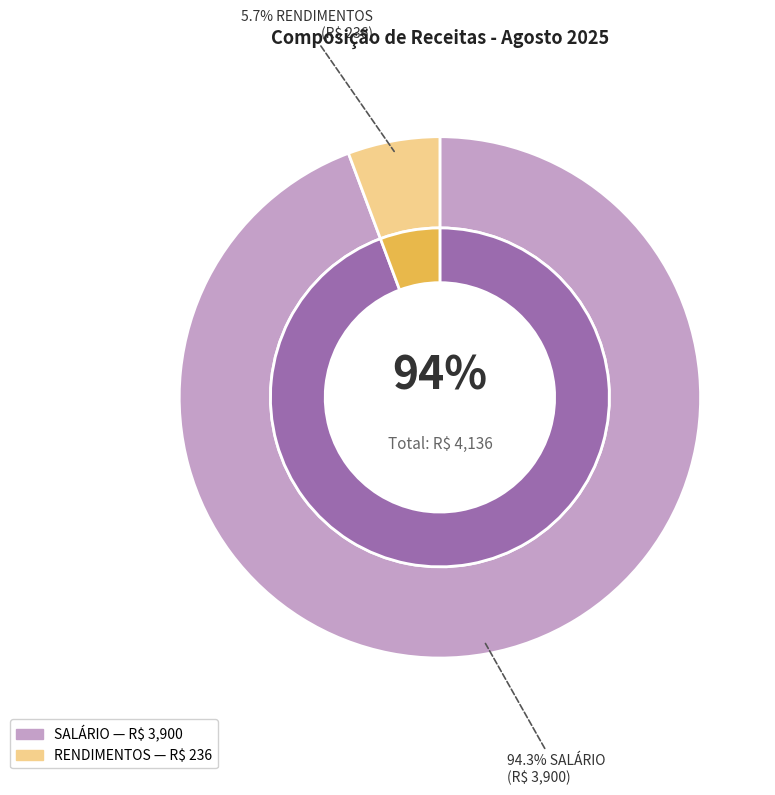

Which category has the smallest portion of the pie?

RENDIMENTOS